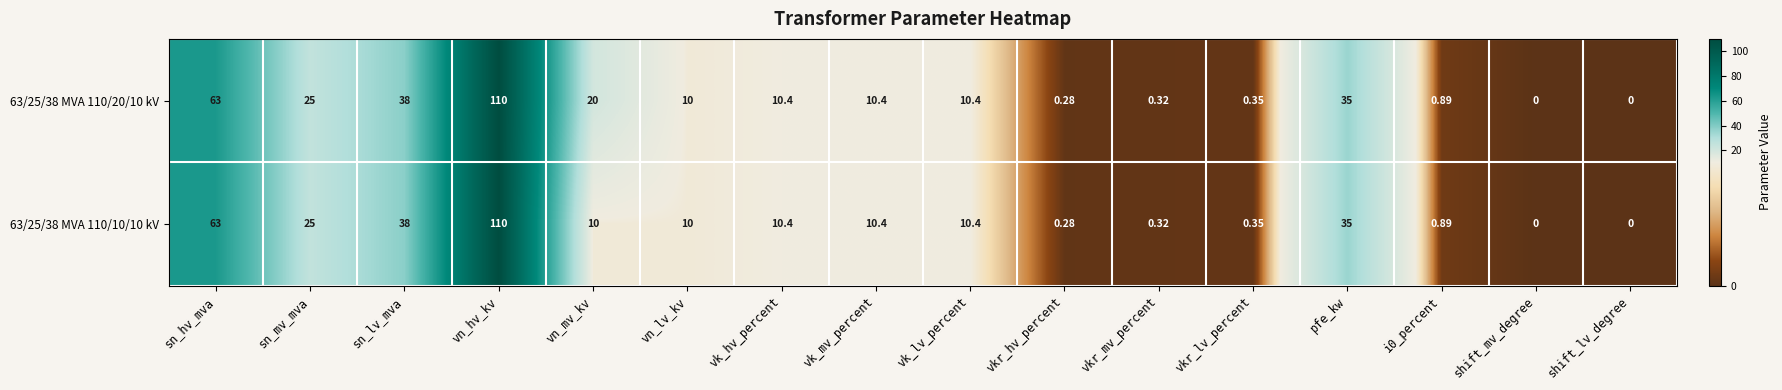

At which label does 63/25/38 MVA 110/20/10 kV first exceed 10?

sn_hv_mva